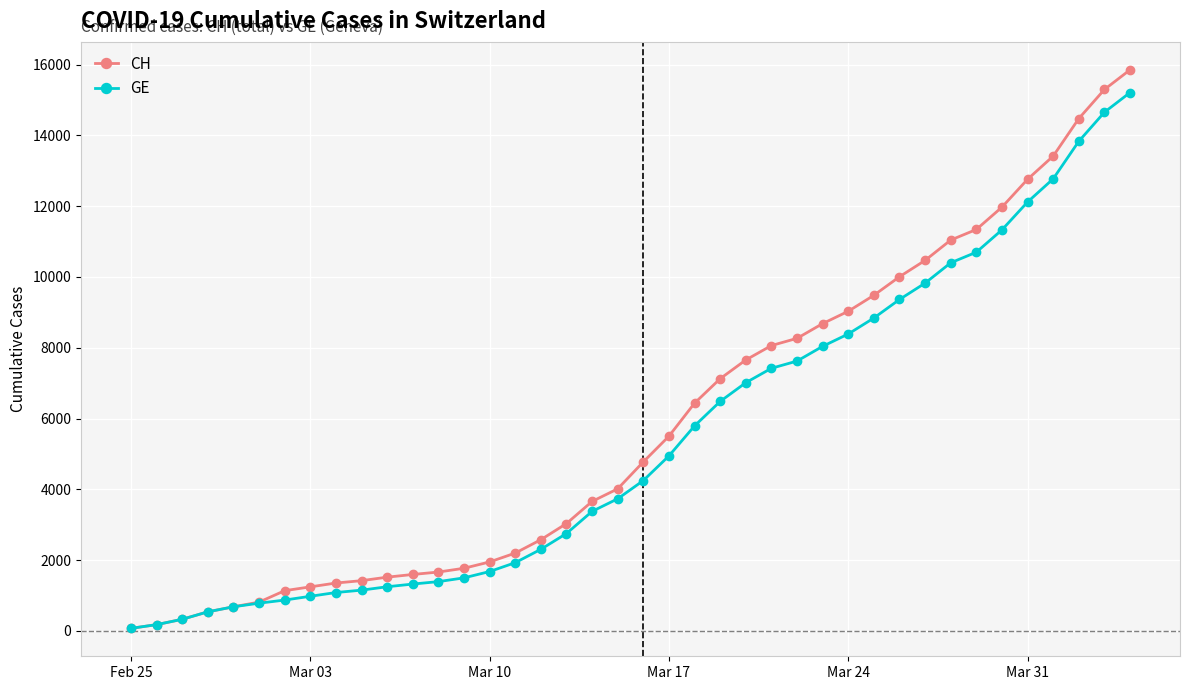

What is the maximum value shown in the chart?

15850